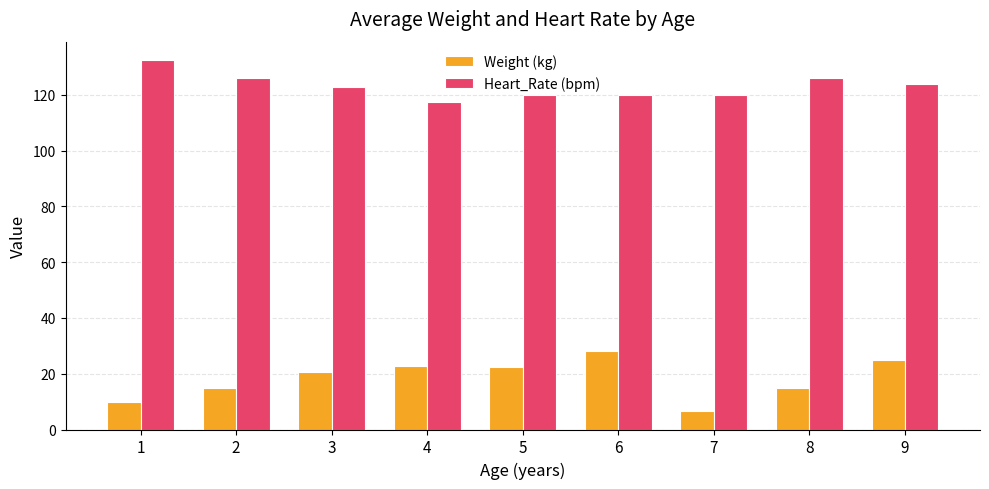

Is the value of Weight (kg) at 9 greater than the value of Heart_Rate (bpm) at 4?

No